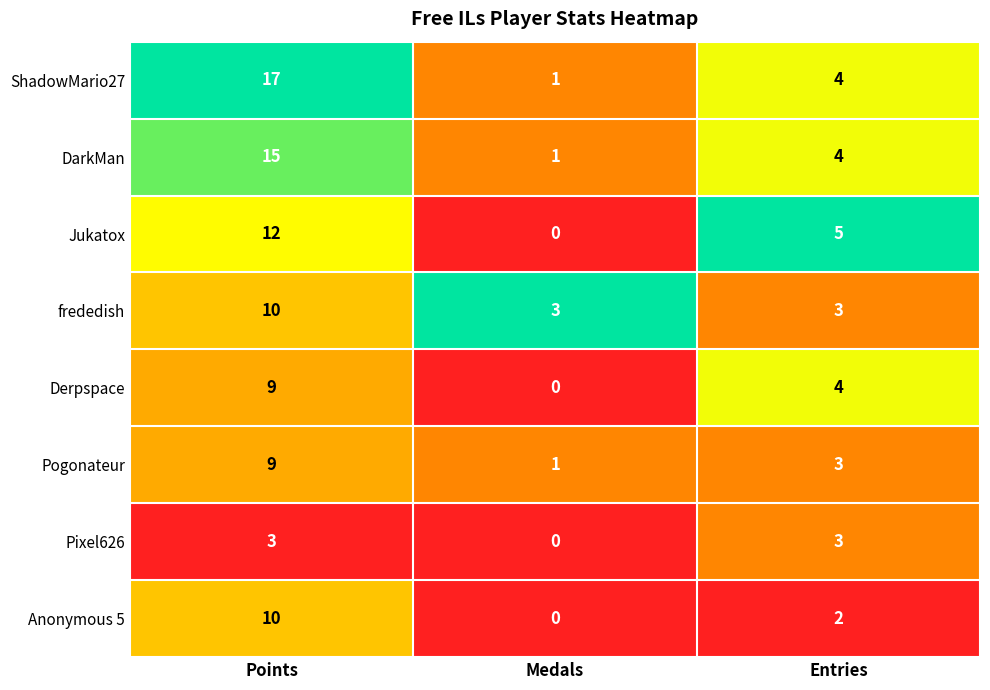

At which category is the sum across all series the highest?

Points